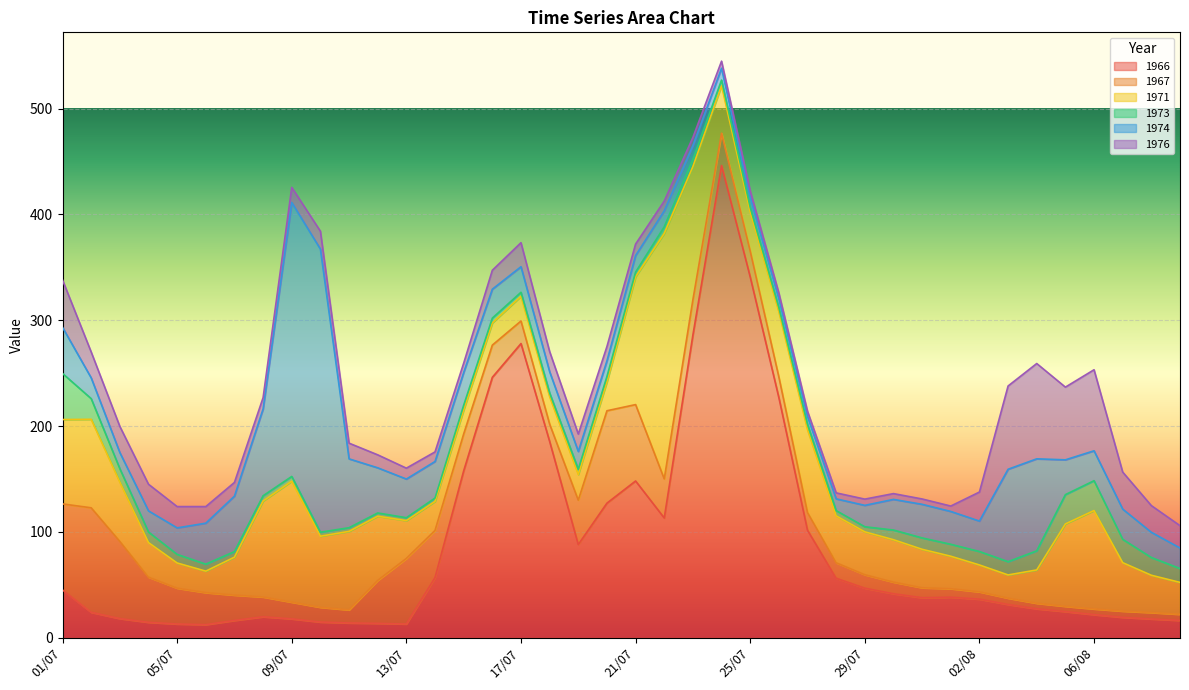

Is it true that 1973 equals 1.3 at 07/07?

False